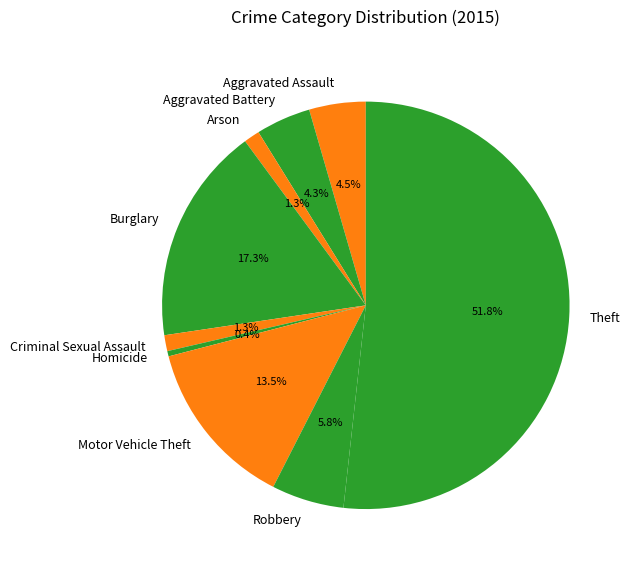

The Robbery slice represents 6% of the pie. True or false?

True